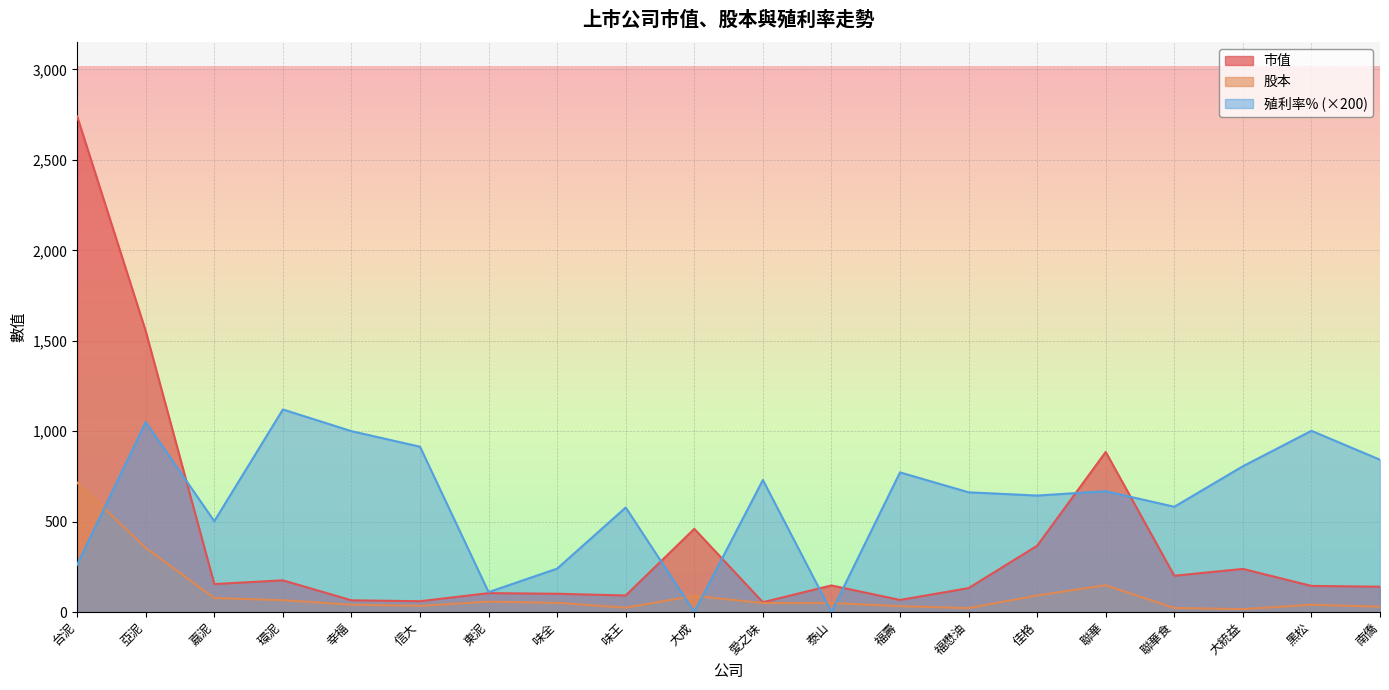

How many lines are shown in the chart?

3